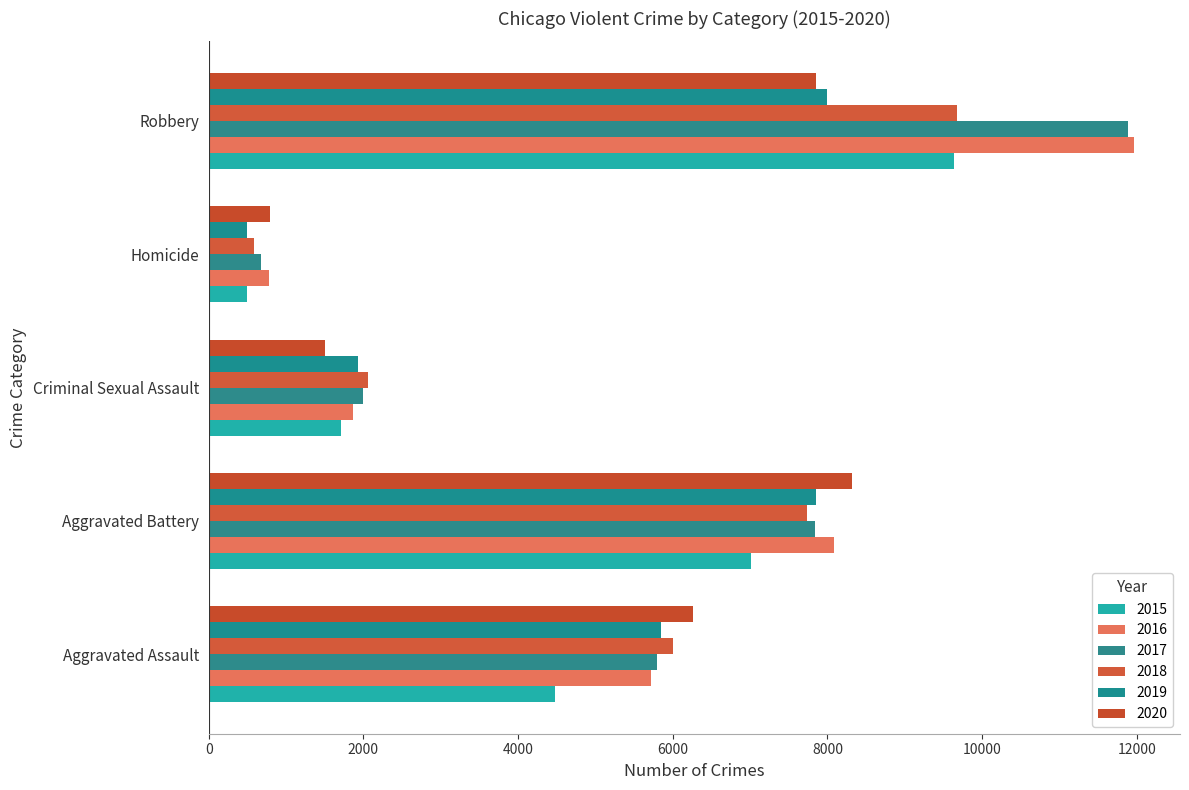

Count the number of data series in this chart.

6